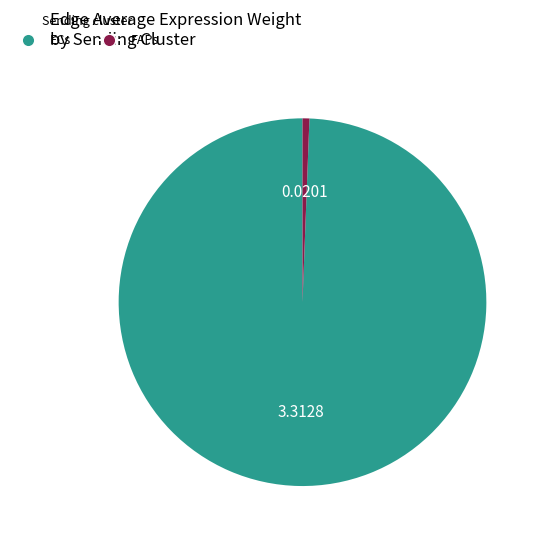

Does any single category account for the majority?

Yes